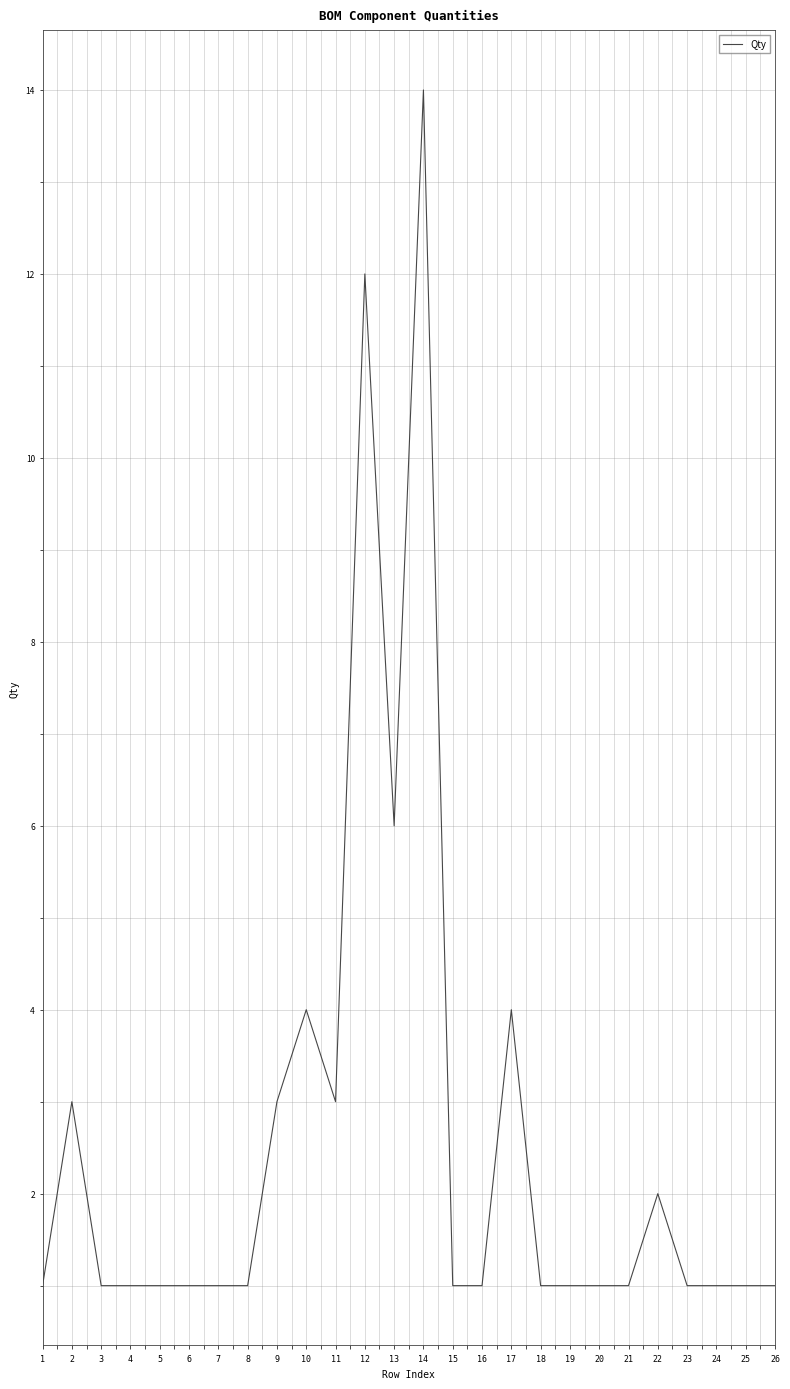

What is the difference between the second highest and second lowest values?

11